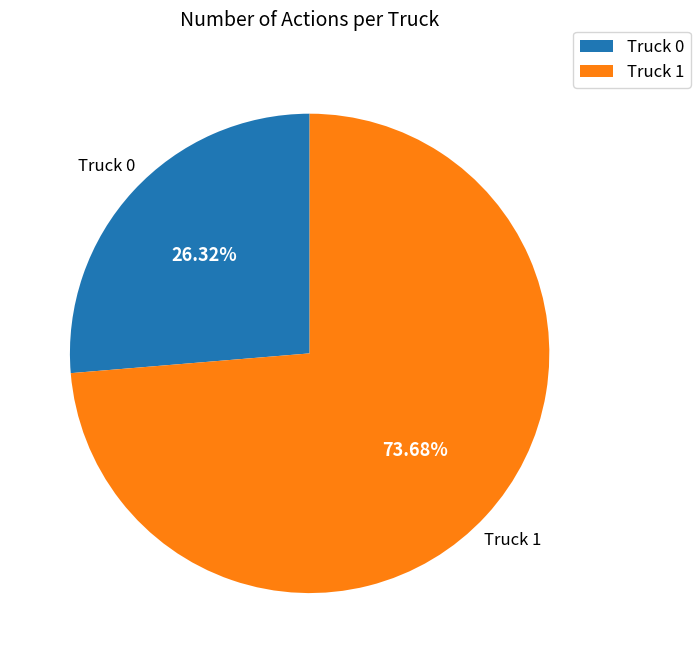

How many segments does this pie chart have?

2